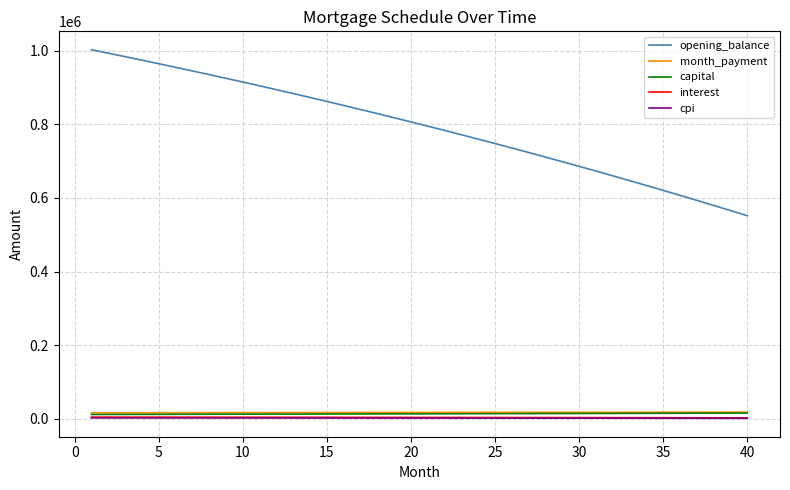

Which series has the largest total across all categories?

opening_balance